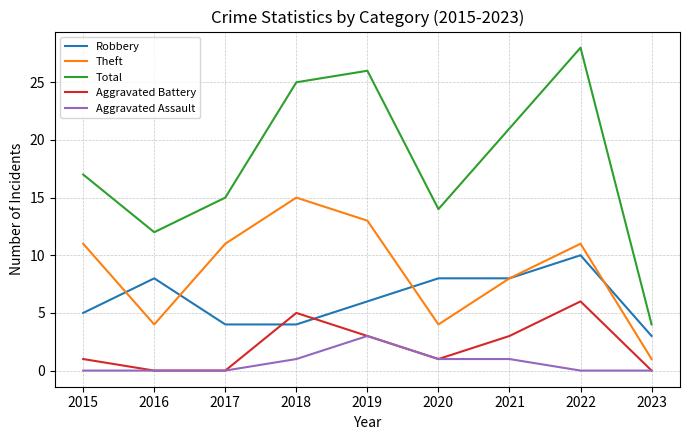

At which label does Robbery reach its peak?

2022